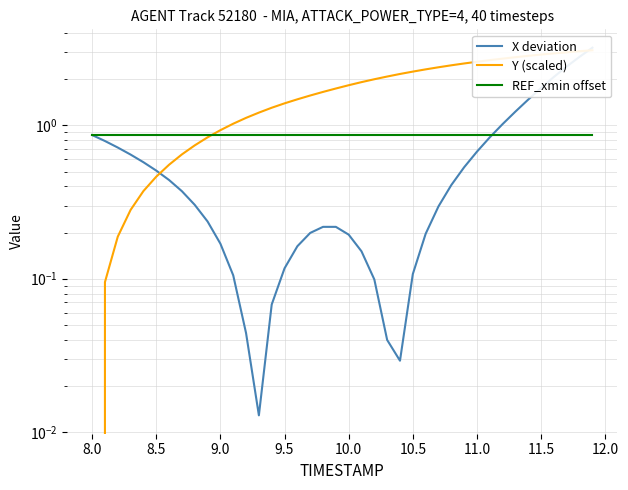

How many distinct data groups are displayed?

3